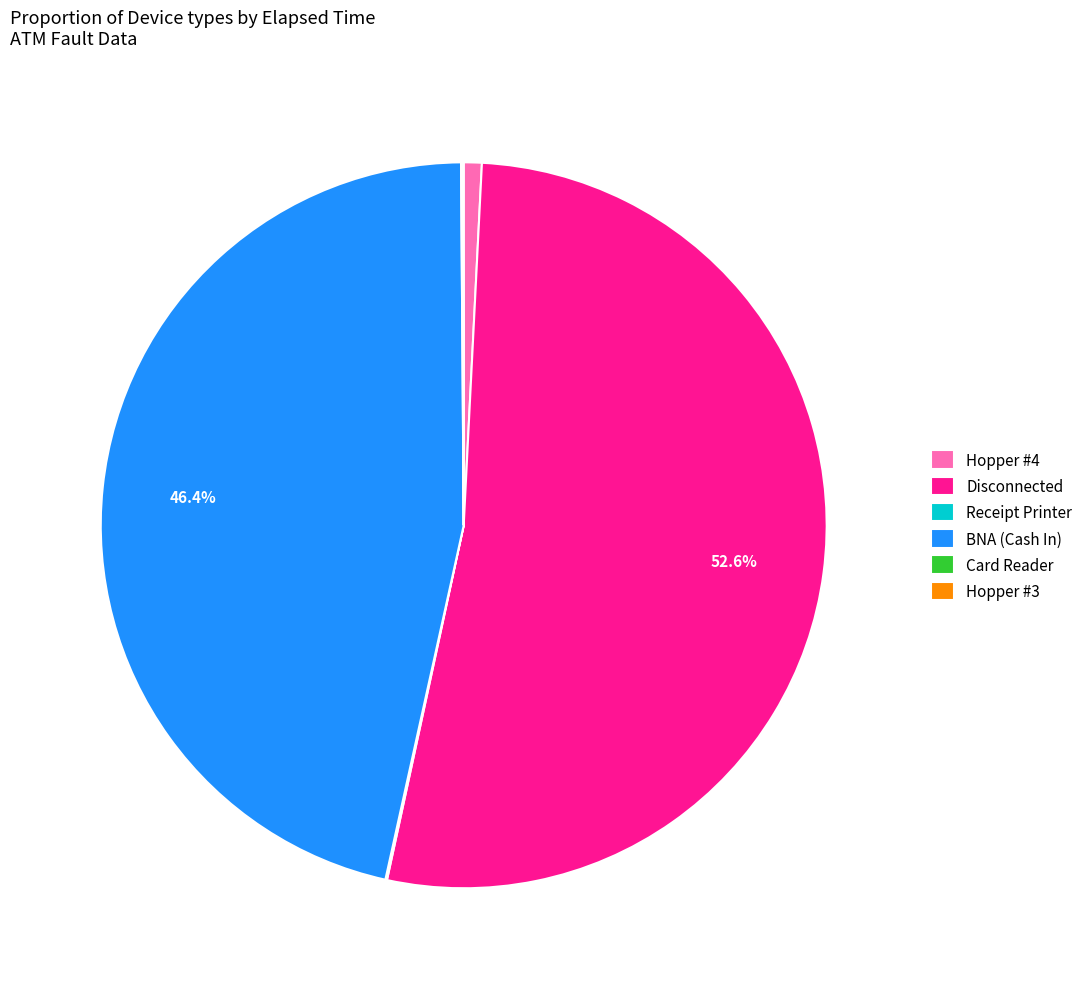

Is there a majority slice in this chart?

Yes